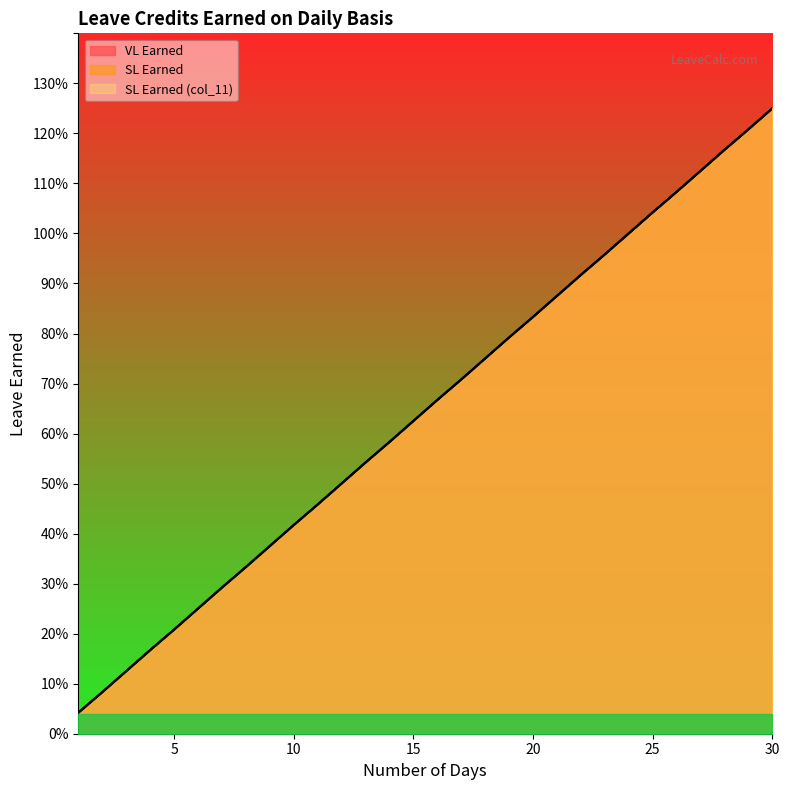

What is the difference between the SL Earned values at 12 and 6?

0.2